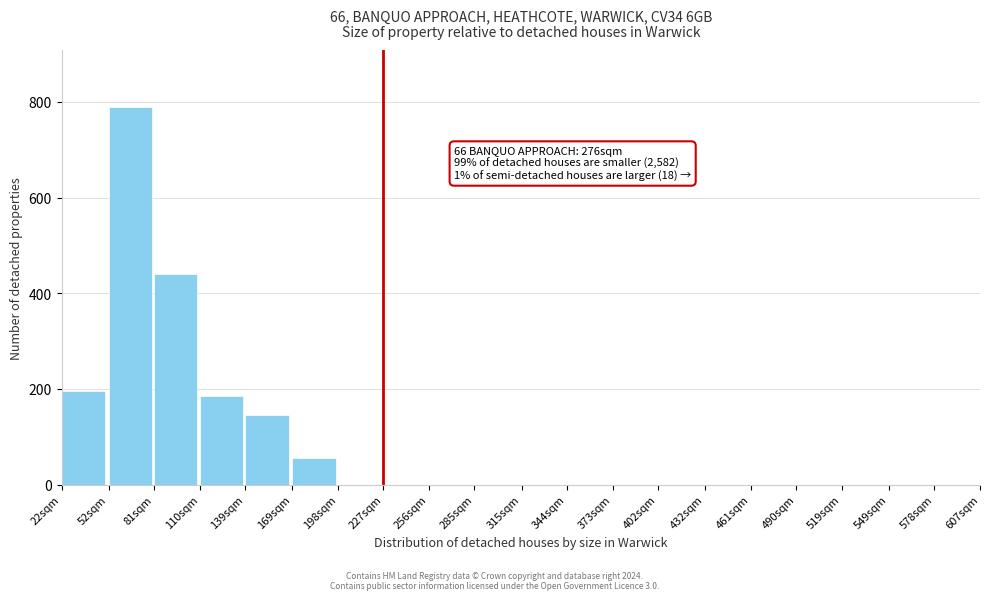

Reading left to right, what are all the values shown in this chart?

22sqm=195	52sqm=790	81sqm=440	110sqm=185	139sqm=145	169sqm=55	198sqm=0	227sqm=0	256sqm=0	285sqm=0	315sqm=0	344sqm=0	373sqm=0	402sqm=0	432sqm=0	461sqm=0	490sqm=0	519sqm=0	549sqm=0	578sqm=0